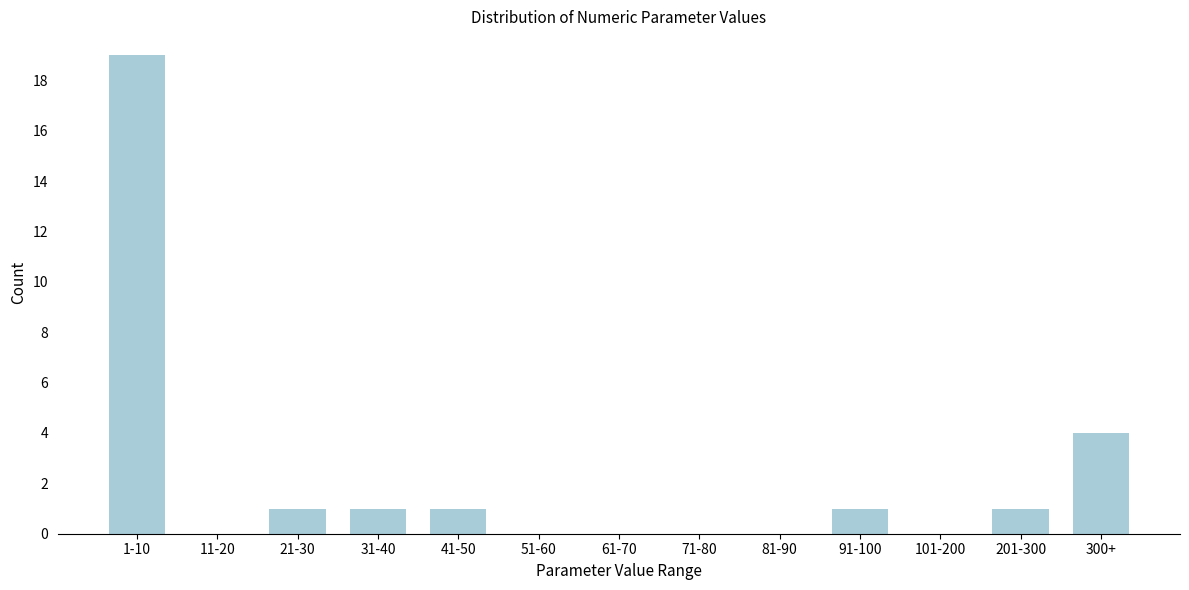

Reading left to right, what are all the values shown in this chart?

1-10=19	11-20=0	21-30=1	31-40=1	41-50=1	51-60=0	61-70=0	71-80=0	81-90=0	91-100=1	101-200=0	201-300=1	300+=4